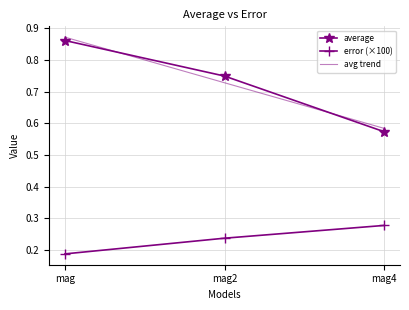

What is the total value across all series at mag4?

0.9